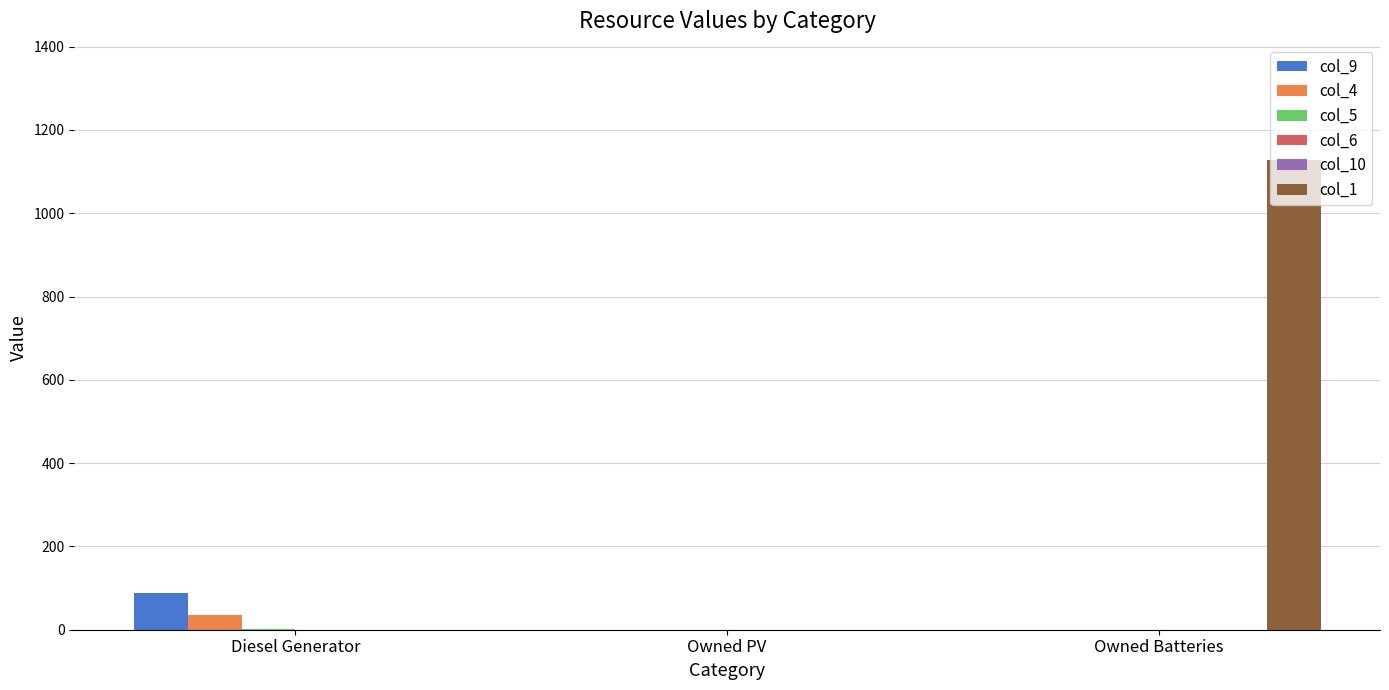

What are all the series names shown in the legend?

col_9, col_4, col_5, col_6, col_10, col_1